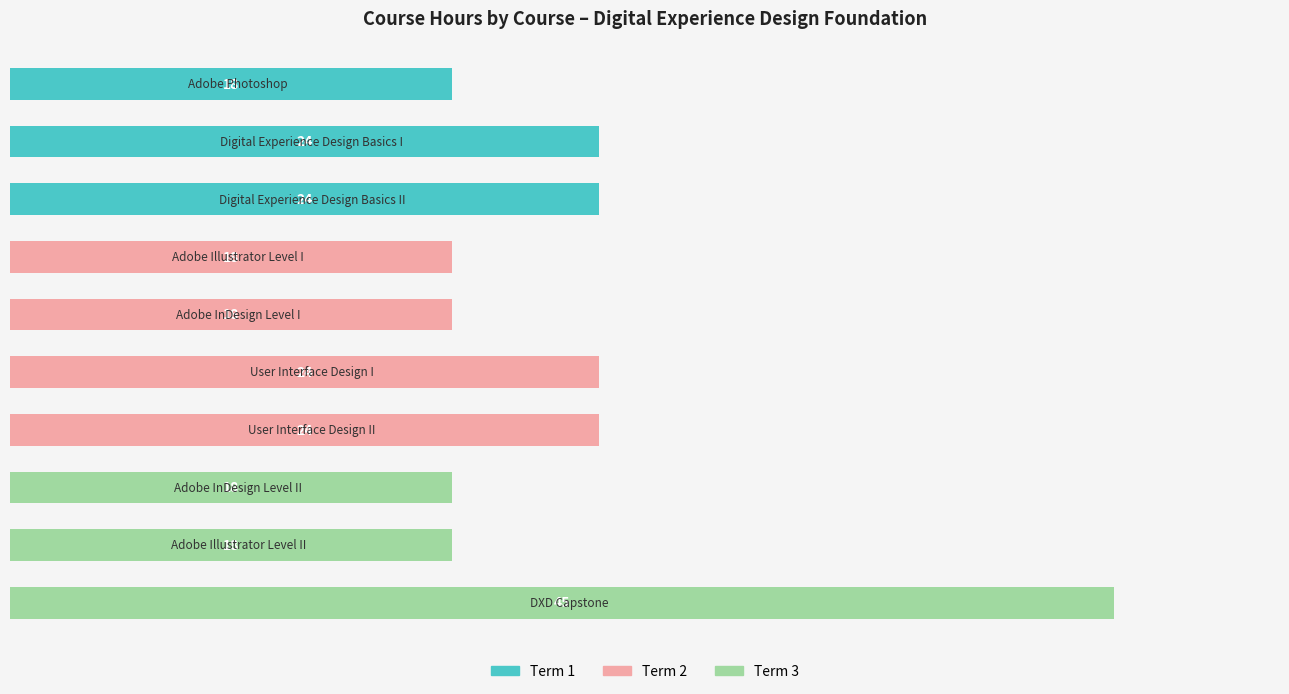

Reading bottom to top, list all the values displayed in this chart.

45	18	18	24	24	18	18	24	24	18